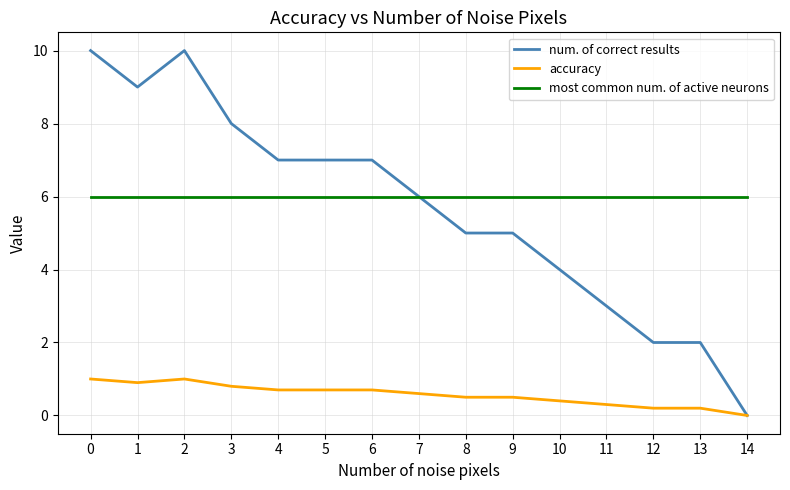

True or false: accuracy and most common num. of active neurons cross at least once.

False